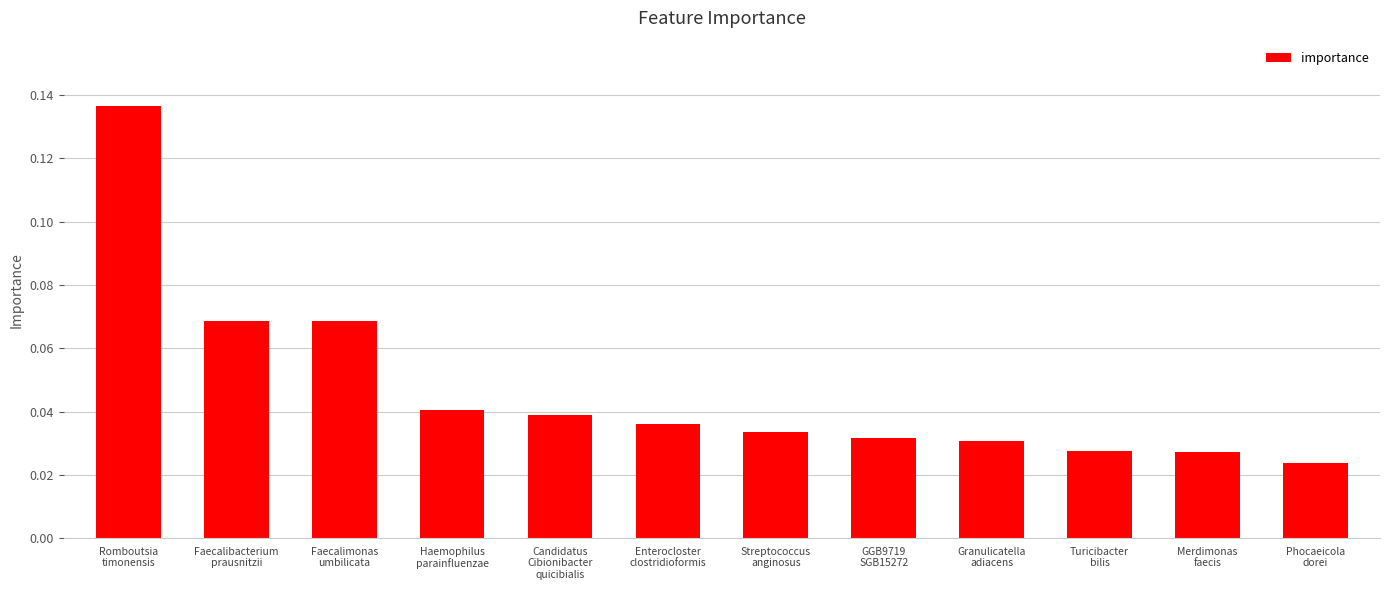

Between Streptococcus
anginosus and Granulicatella
adiacens, which is larger?

Streptococcus
anginosus